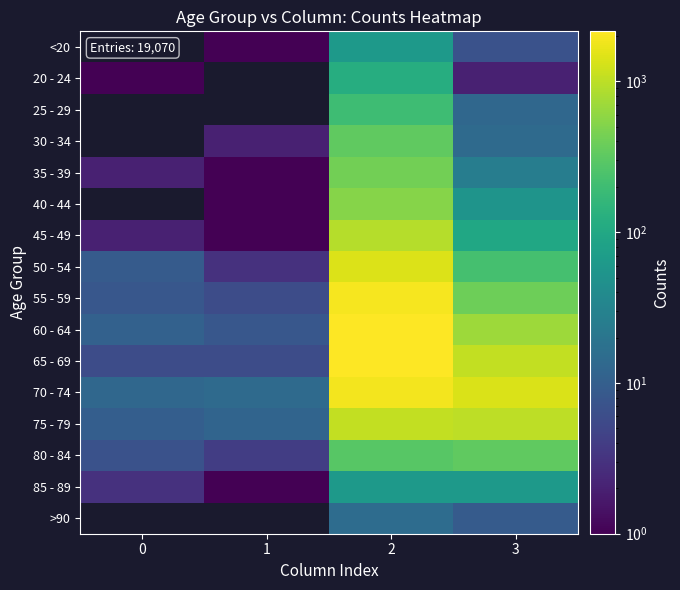

Rank the series by their maximum value, from highest to lowest.

60 - 64, 65 - 69, 70 - 74, 75 - 79, 80 - 84, 85 - 89, >90, 55 - 59, 50 - 54, <20, 20 - 24, 25 - 29, 30 - 34, 35 - 39, 40 - 44, 45 - 49